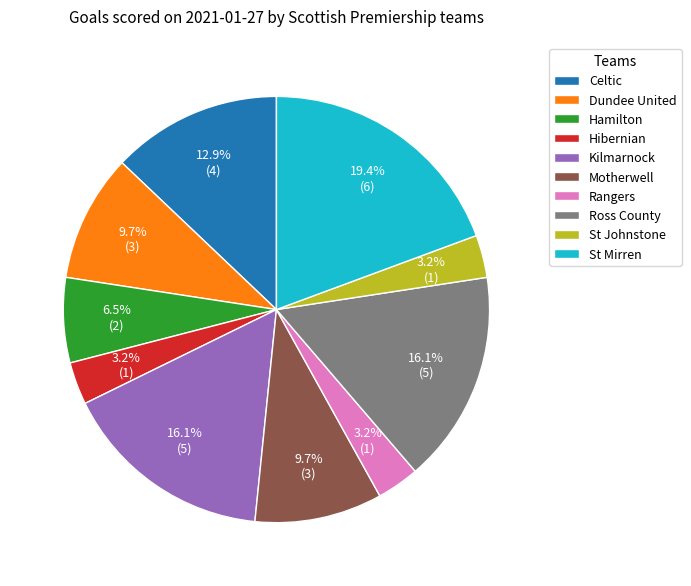

Which category has the biggest portion of the pie?

St Mirren